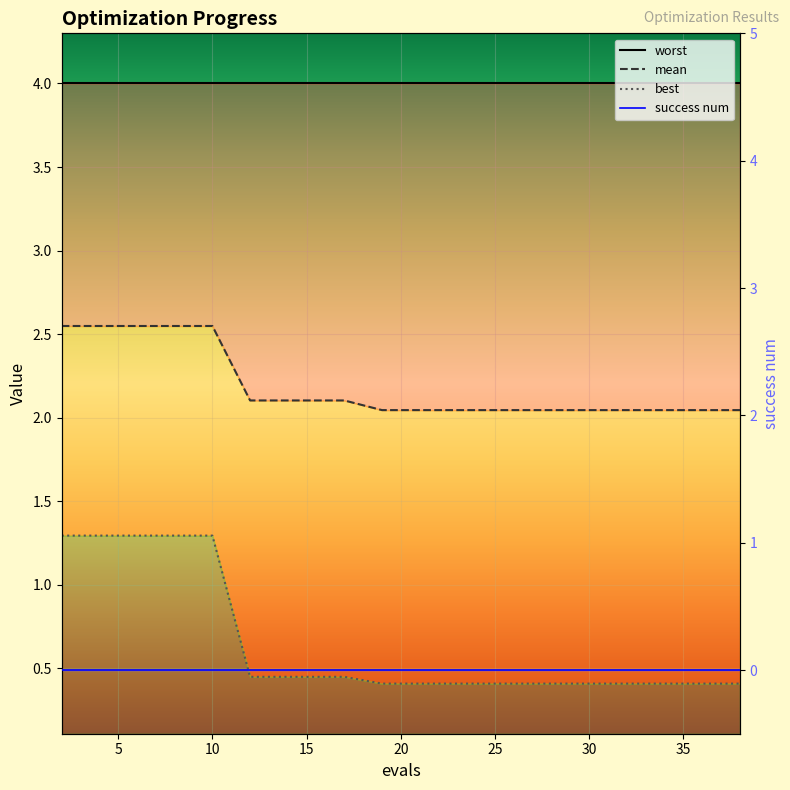

Rank the categories by best value from highest to lowest.

2, 4, 6, 8, 10, 12, 13, 15, 17, 19, 21, 23, 25, 27, 28, 30, 32, 34, 36, 38